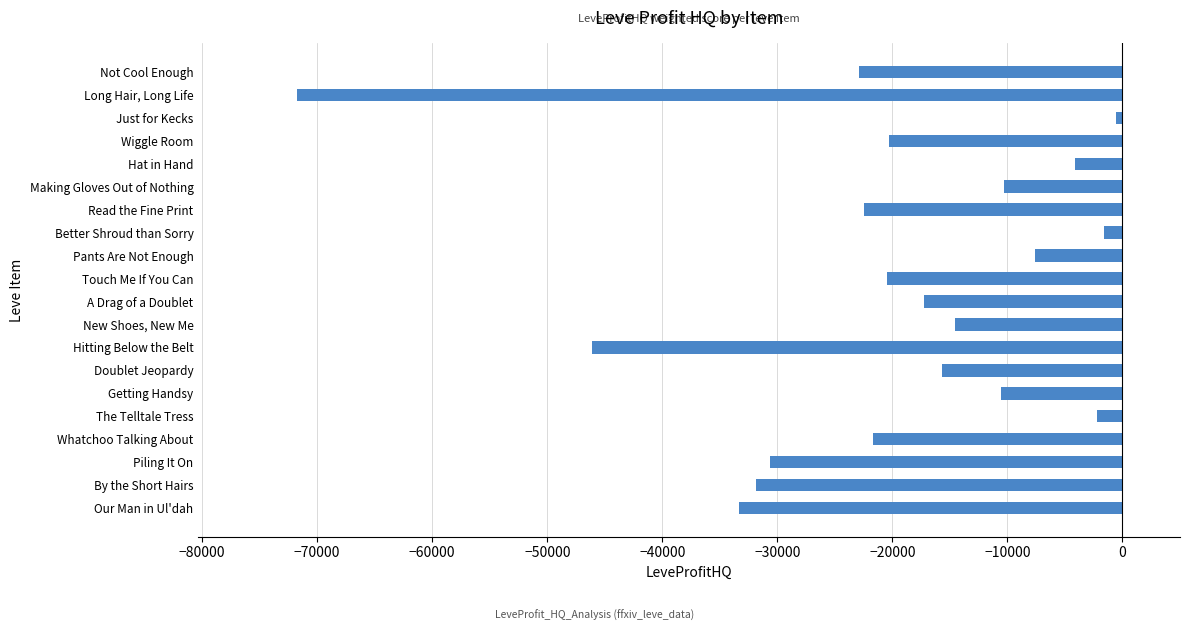

Read the value at Hat in Hand.

-4088.5